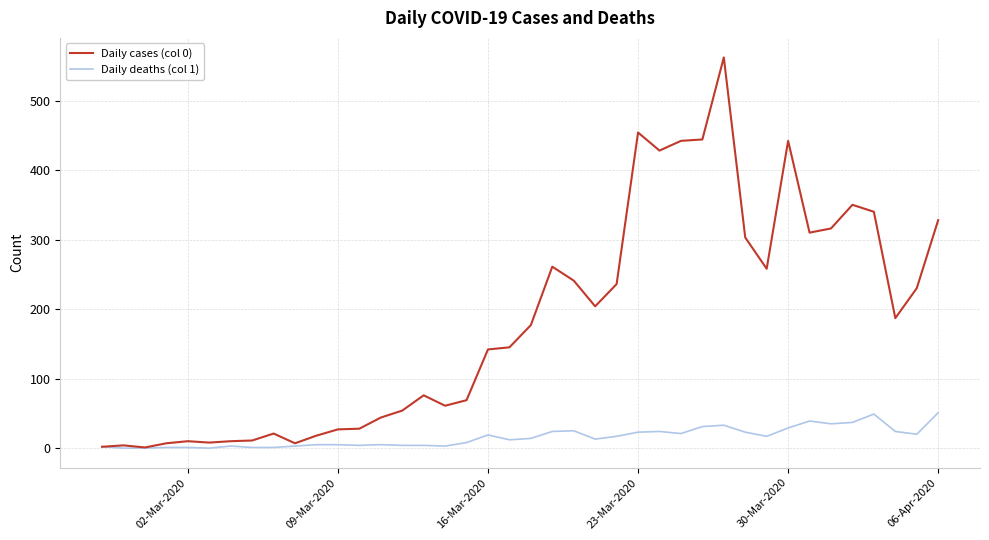

Does the chart display data point markers on the line(s)?

No